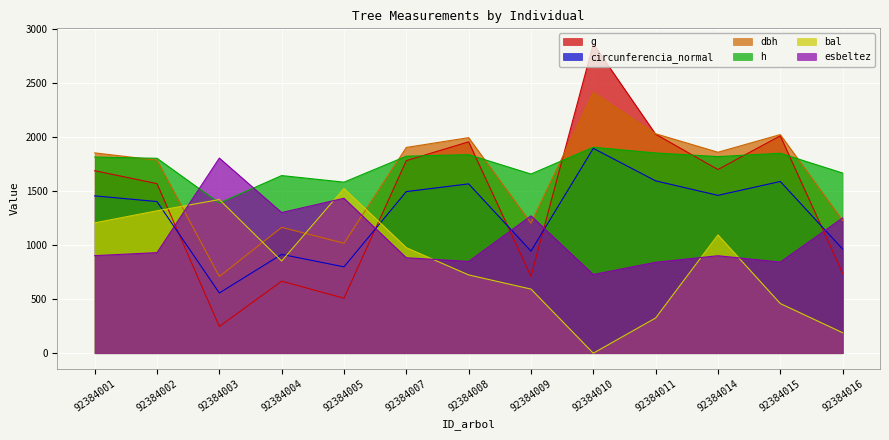

List the labels in order of g value, smallest first.

92384003, 92384005, 92384004, 92384009, 92384016, 92384002, 92384001, 92384014, 92384007, 92384008, 92384015, 92384011, 92384010